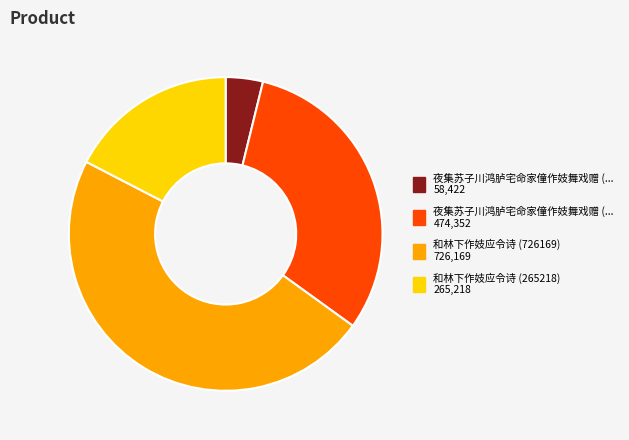

Is there any slice that represents more than half of the pie?

No